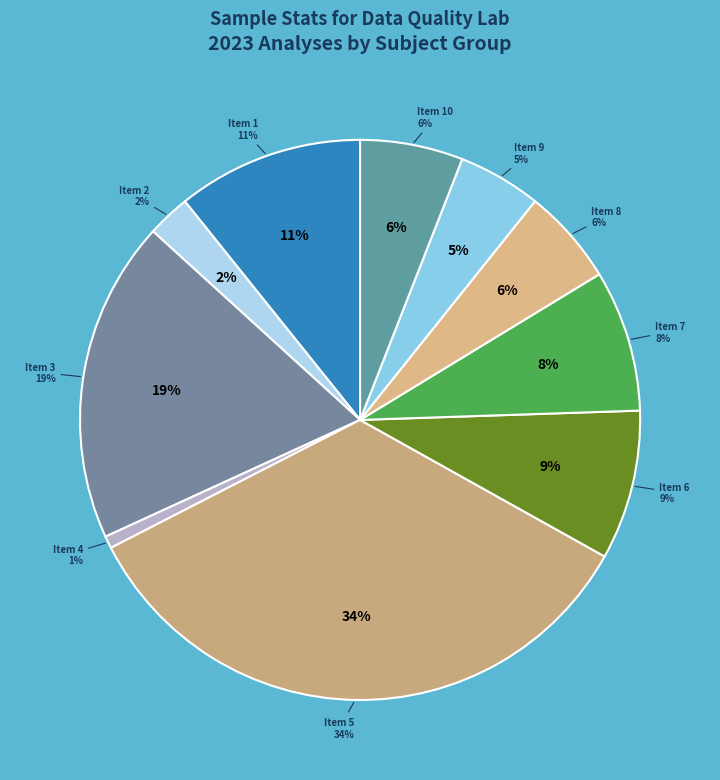

Is 2 the majority of the pie?

No